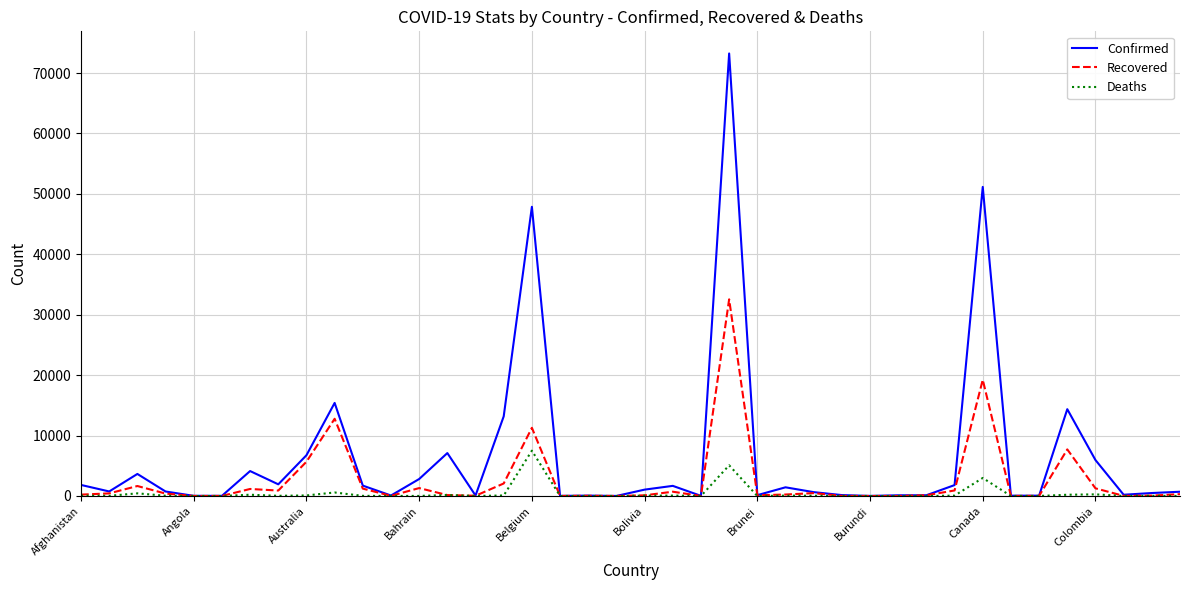

Rank the series by their maximum value, from highest to lowest.

Confirmed, Recovered, Deaths